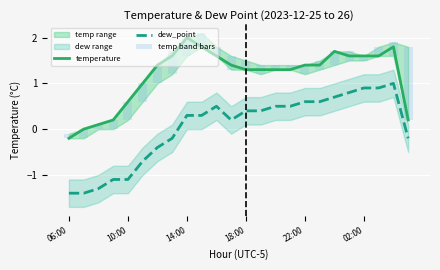

Is it true that temperature equals 0.2 at 14:00?

False